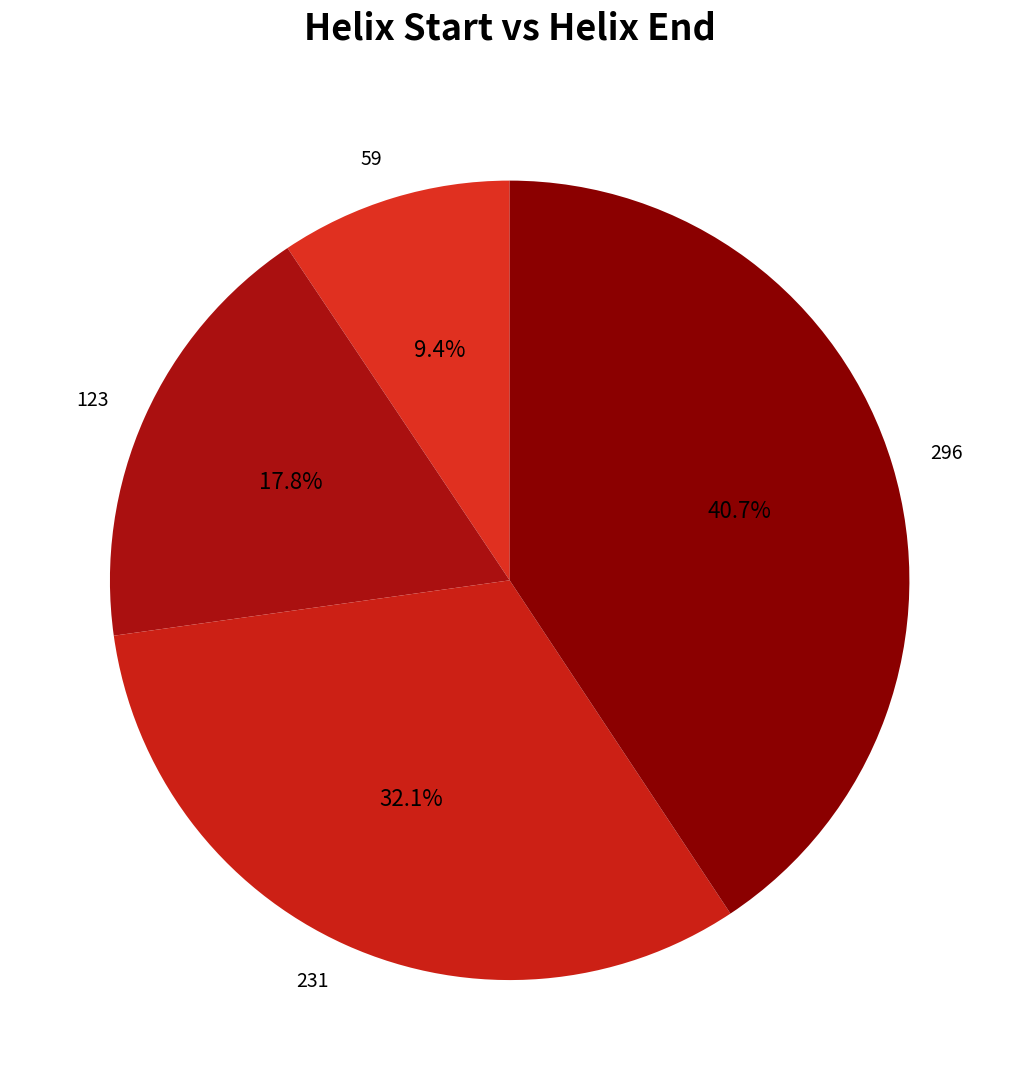

To the nearest percent, what is the difference between the largest and smallest slice percentages?

31%